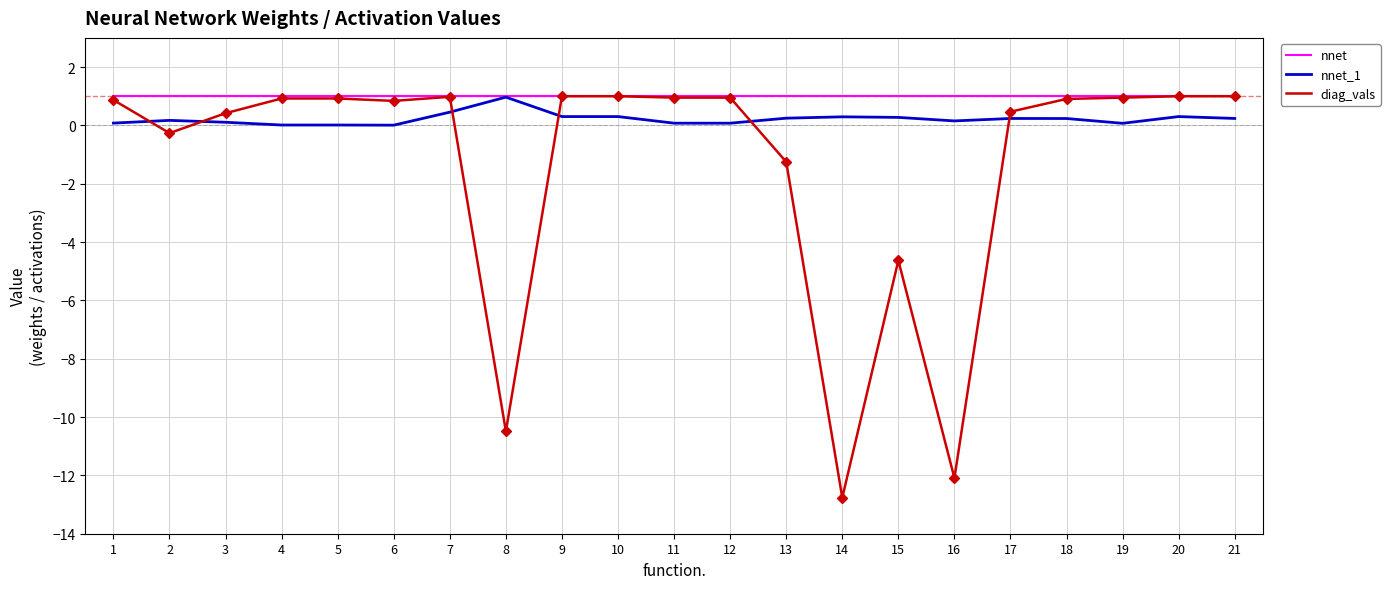

Is this an area chart (filled region under the line)?

No